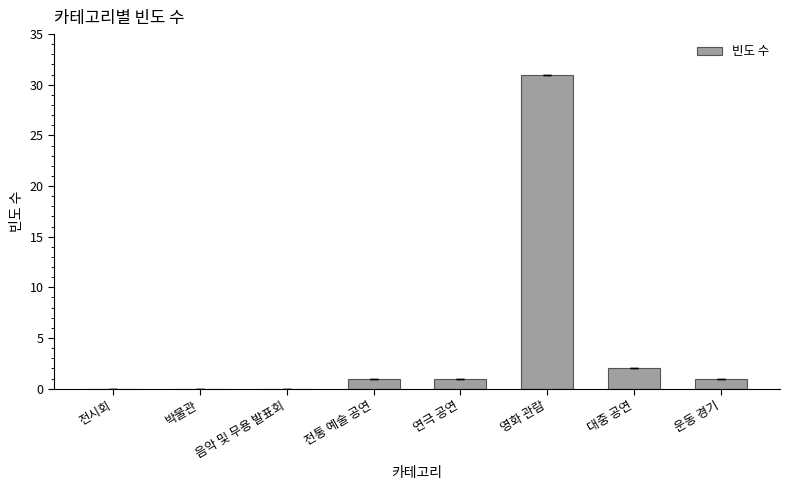

Is it true that the value at 운동 경기 is 1?

True